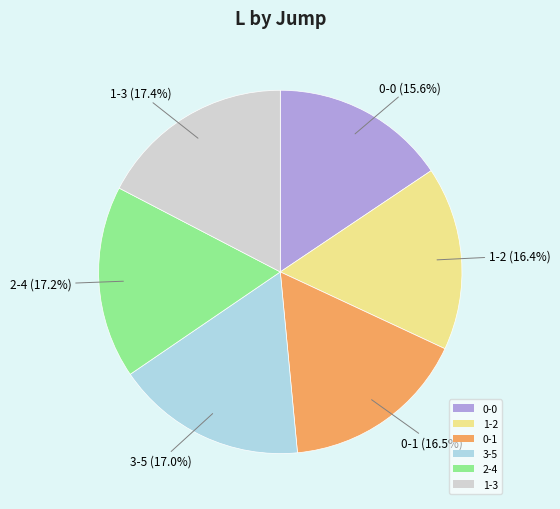

Approximately how many times larger is the value at 2-4 compared to 1-2?

1.0